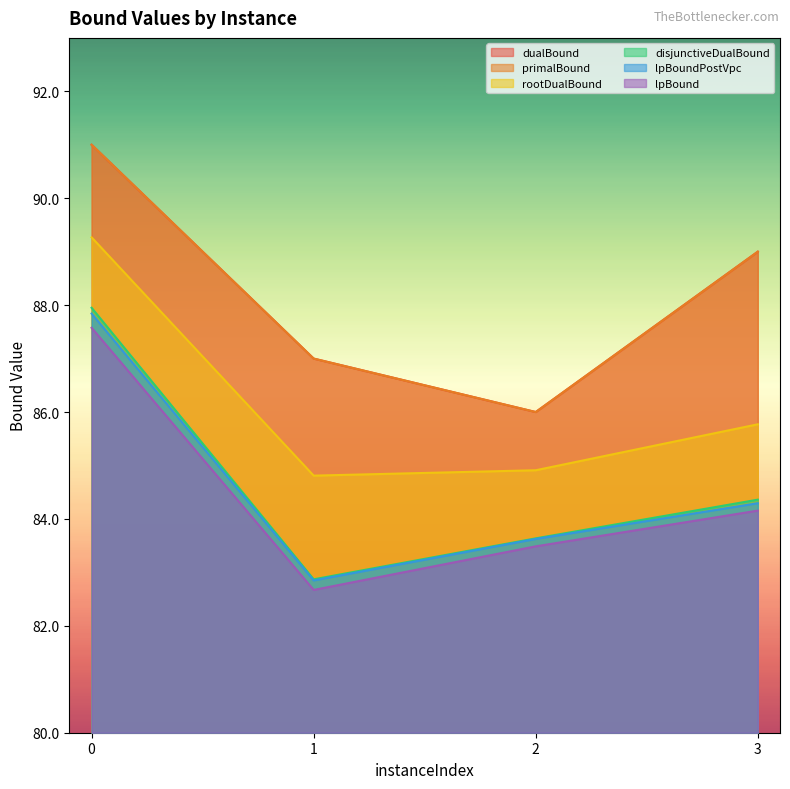

What is the minimum value shown in the chart?

82.7